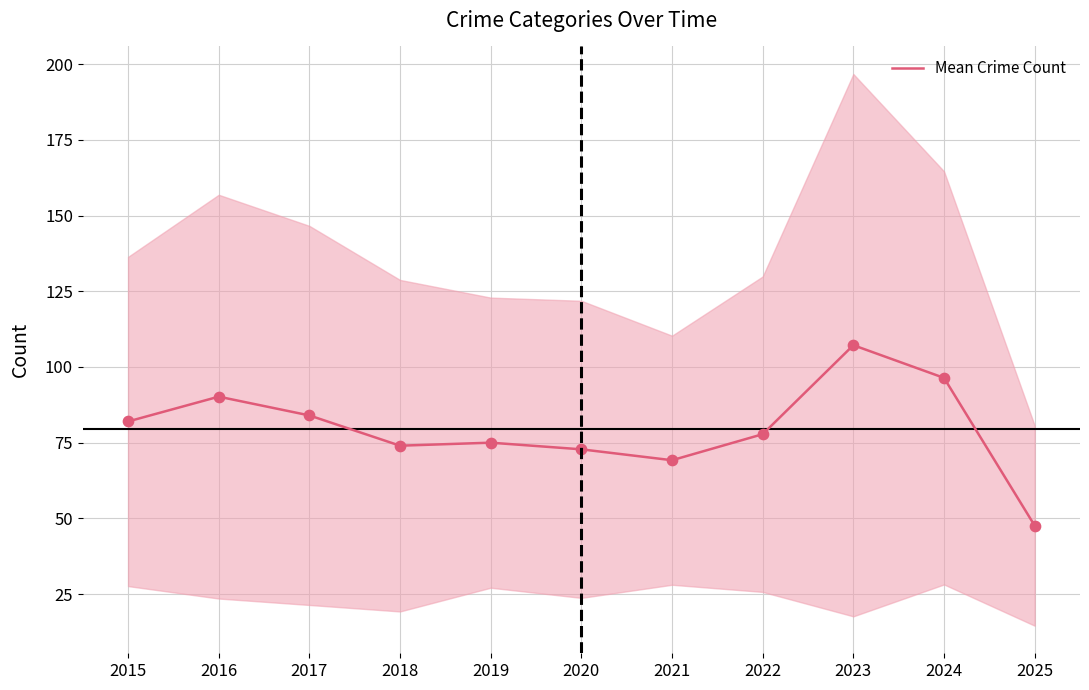

What is the change in value from 2015 to 2019?

-7.0